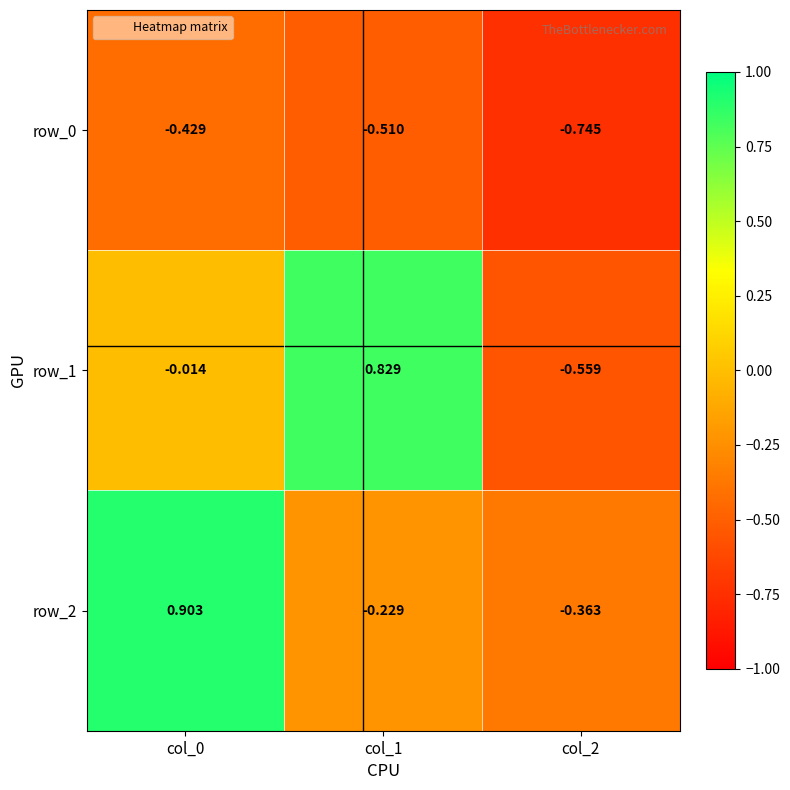

Is the value of row_2 at col_1 greater than the value of row_0 at col_0?

Yes